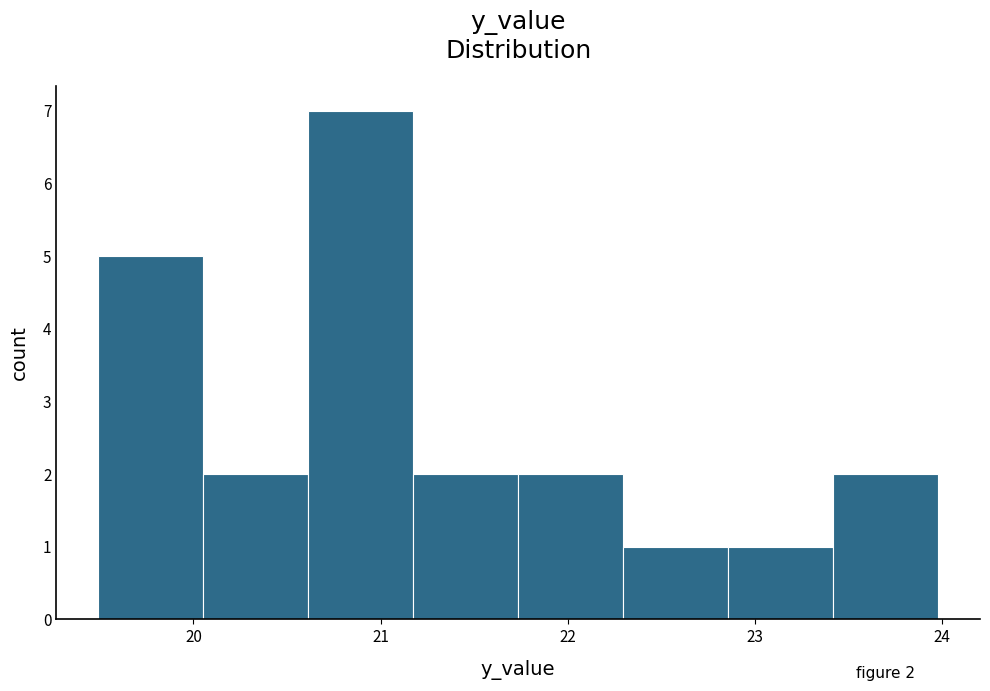

Over which range of the x-axis is the bar tallest?

20.6 to 21.2